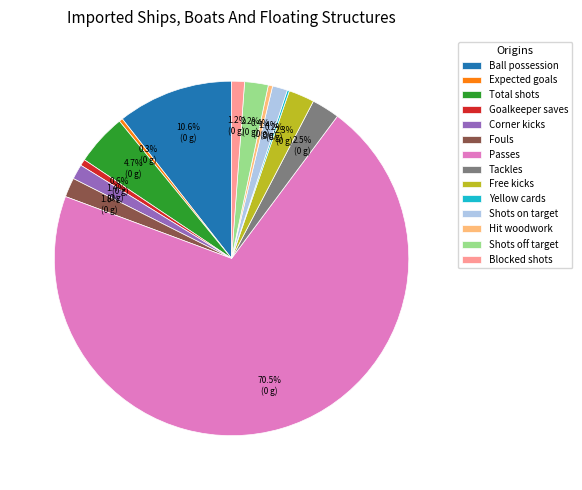

Which category accounts for the majority?

Passes